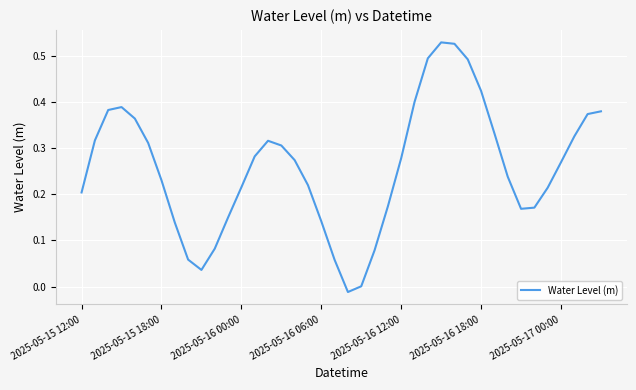

Is it true that the value at 2025-05-15 12:00 is 0.3?

False